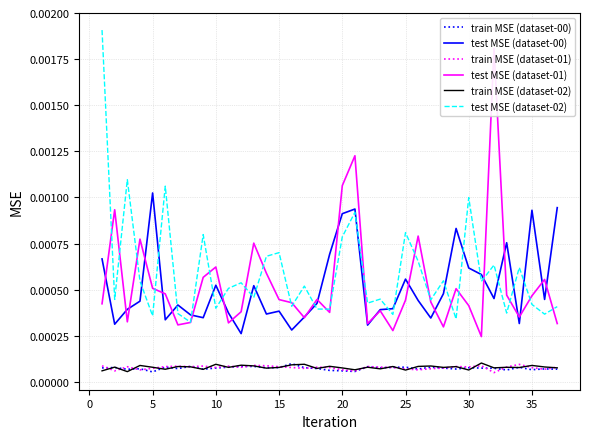

True or false: test MSE (dataset-01) and train MSE (dataset-02) intersect in this chart.

False